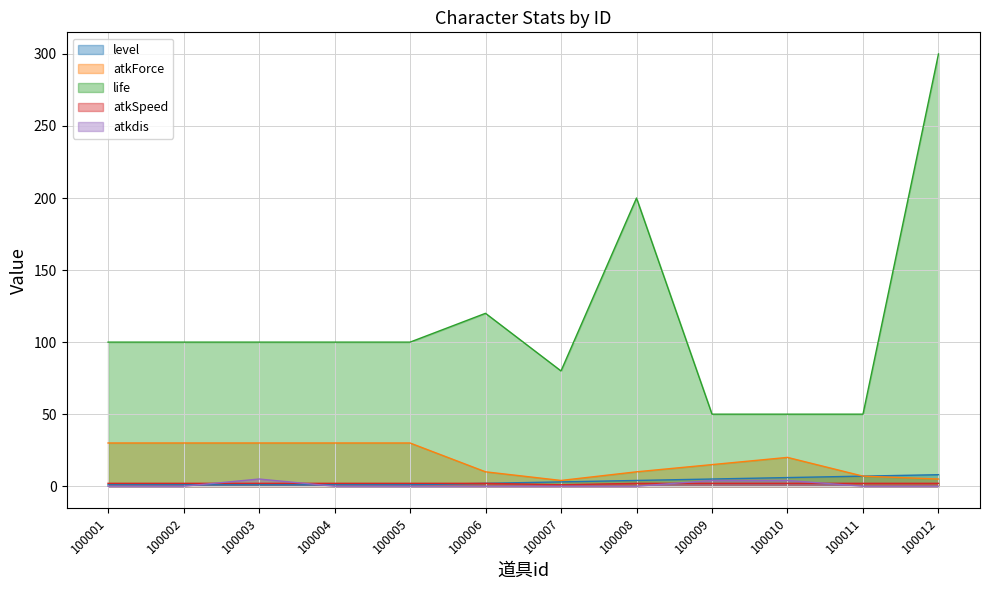

Count the number of categories in the chart.

12